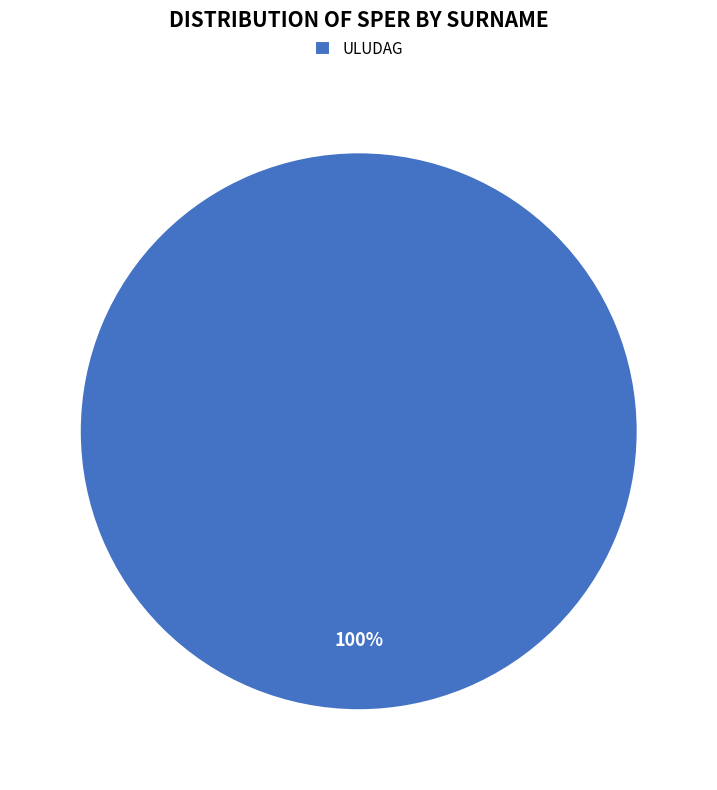

Count the number of slices in the pie.

1